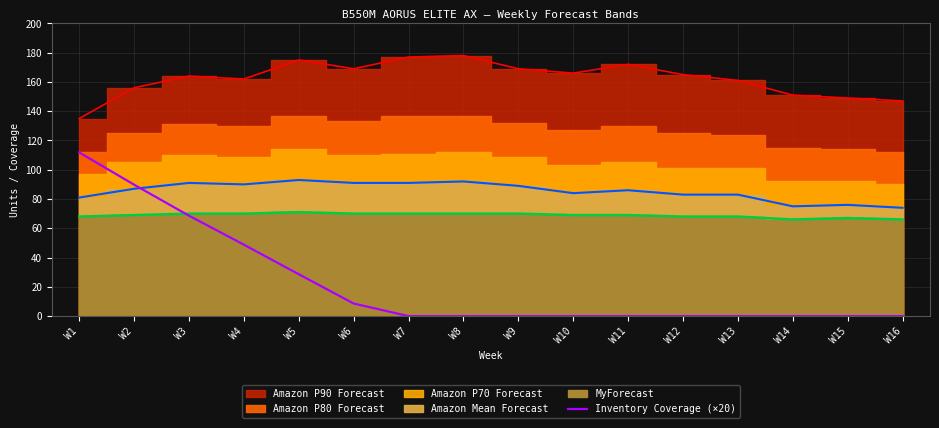

What is the sum of all values?

356.2